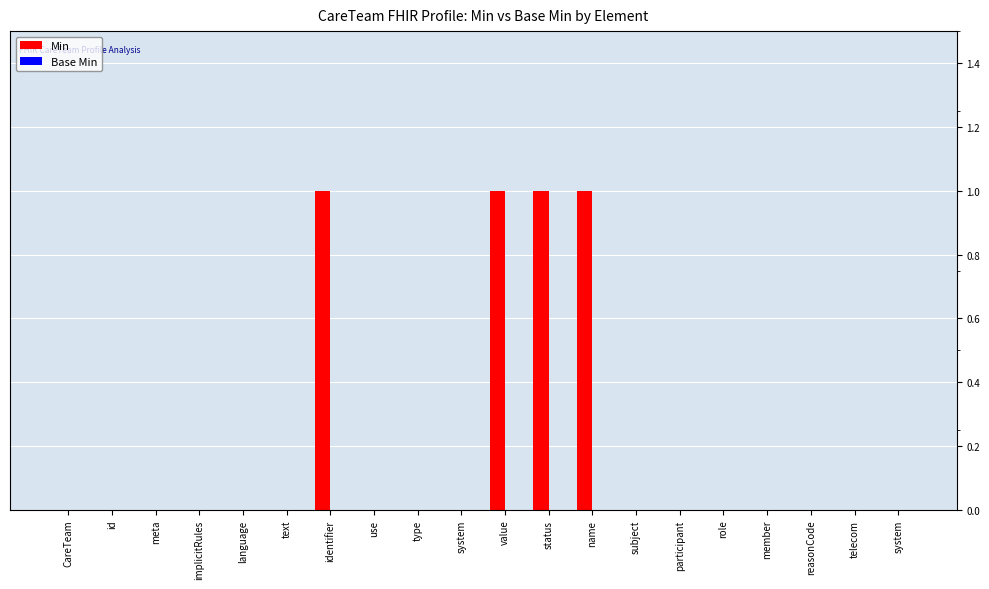

Count the number of data series in this chart.

1